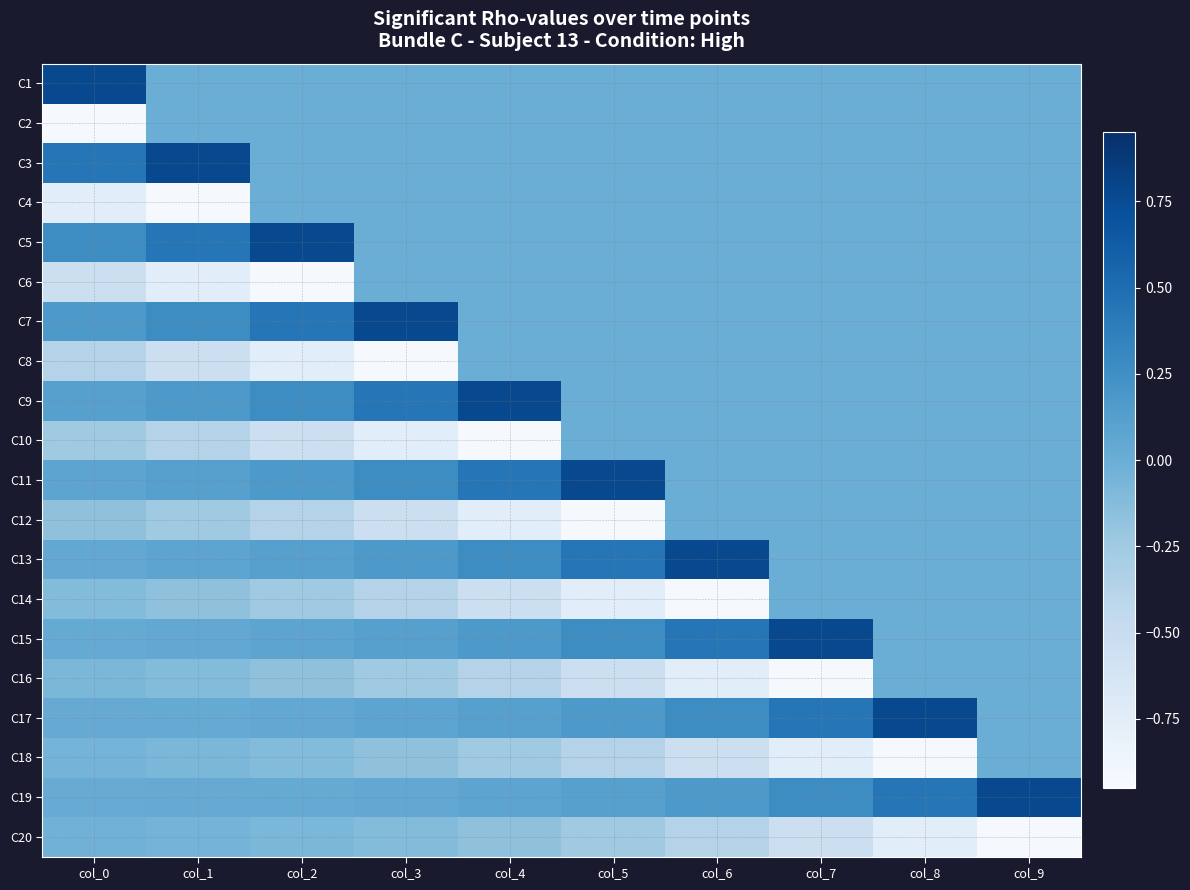

List the series in order of their peak value, highest first.

C1, C3, C5, C7, C9, C11, C13, C15, C17, C19, C2, C4, C6, C8, C10, C12, C14, C16, C18, C20